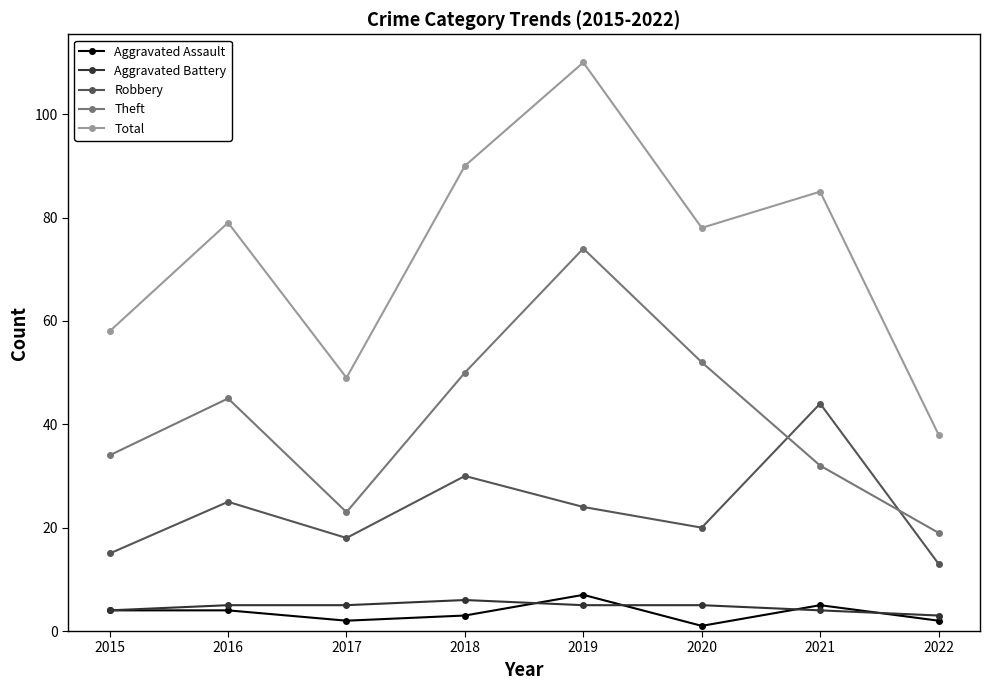

What is the value of the Theft point at the 6th from the left?

52